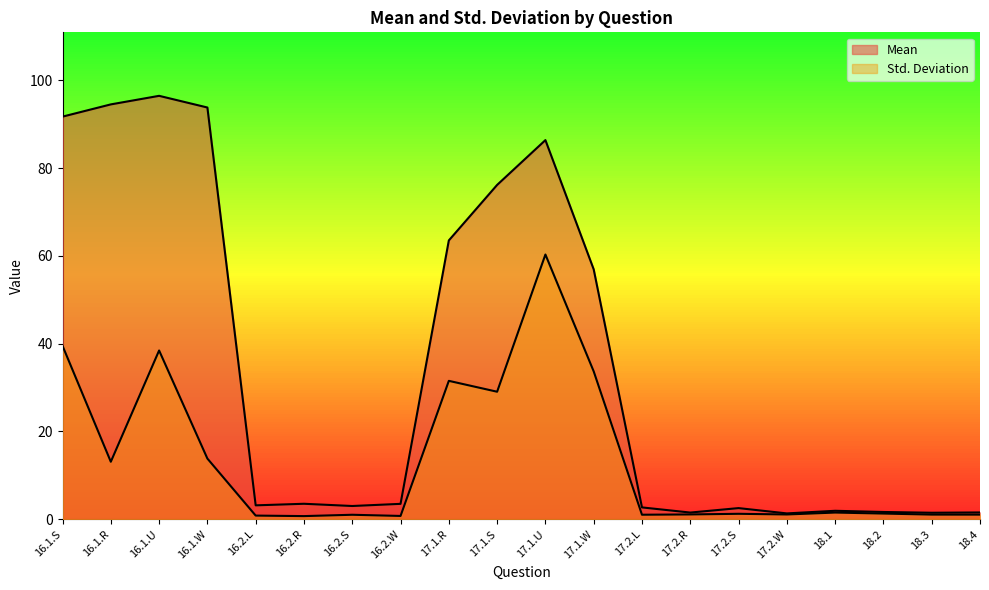

What is the difference between the maximum and second lowest values in the Std. Deviation series?

59.6